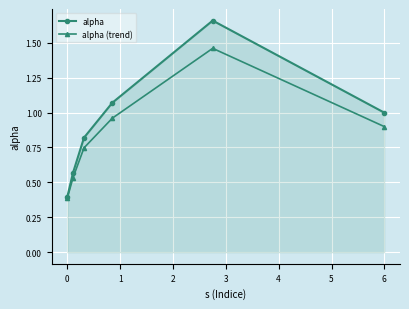

In alpha (trend), how many points are higher than both neighbors (excluding endpoints)?

1